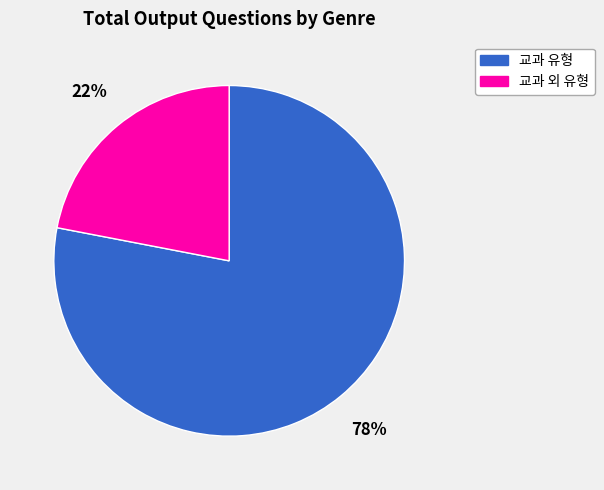

Is there a majority slice in this chart?

Yes